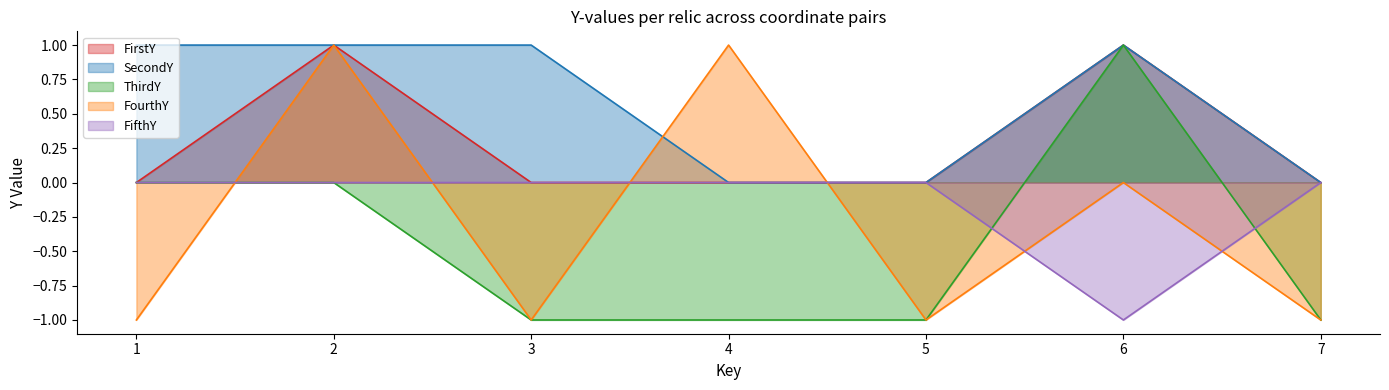

Which series ends up on top after the final intersection of FifthY and FourthY?

FifthY